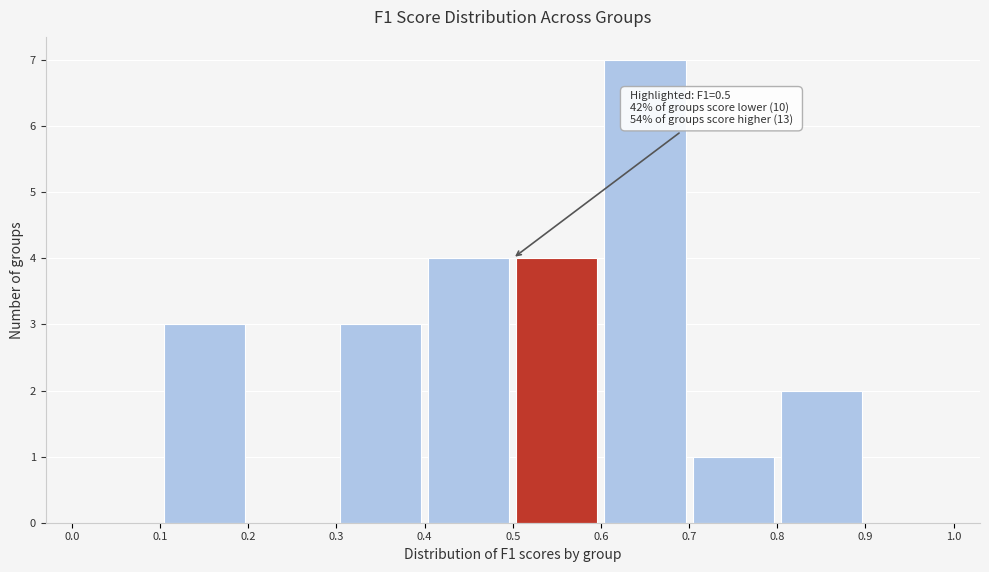

Which range on the x-axis has the tallest bar?

0.6 to 0.7